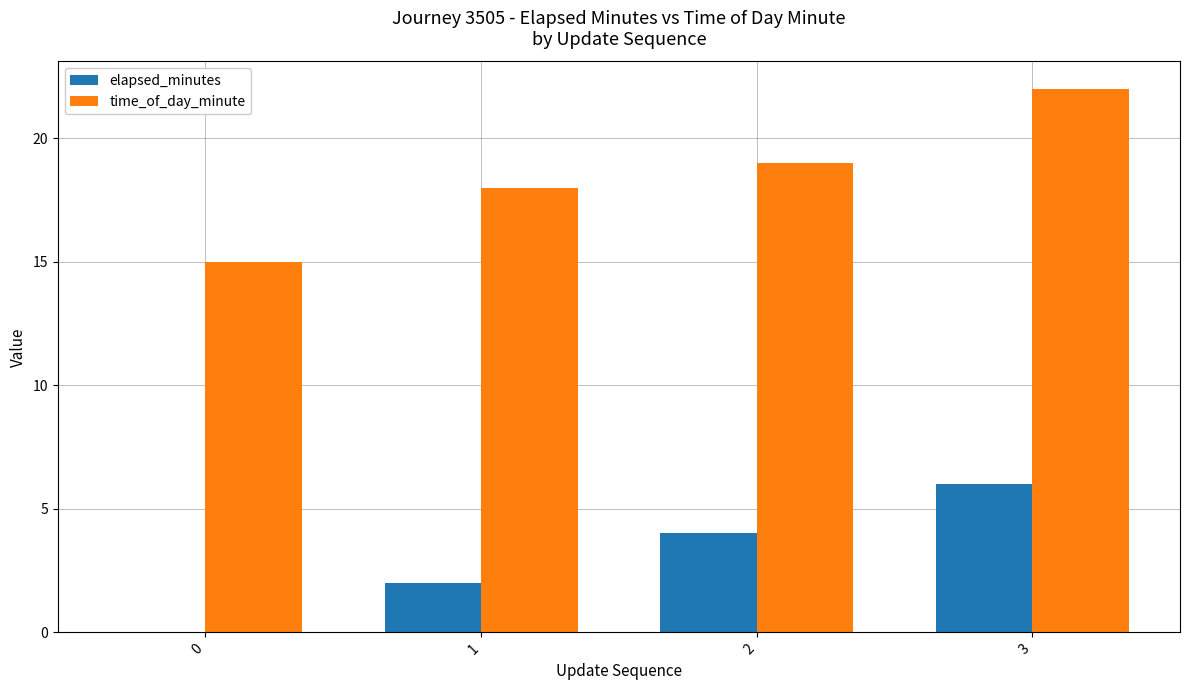

What is the total value across all series at 3?

28